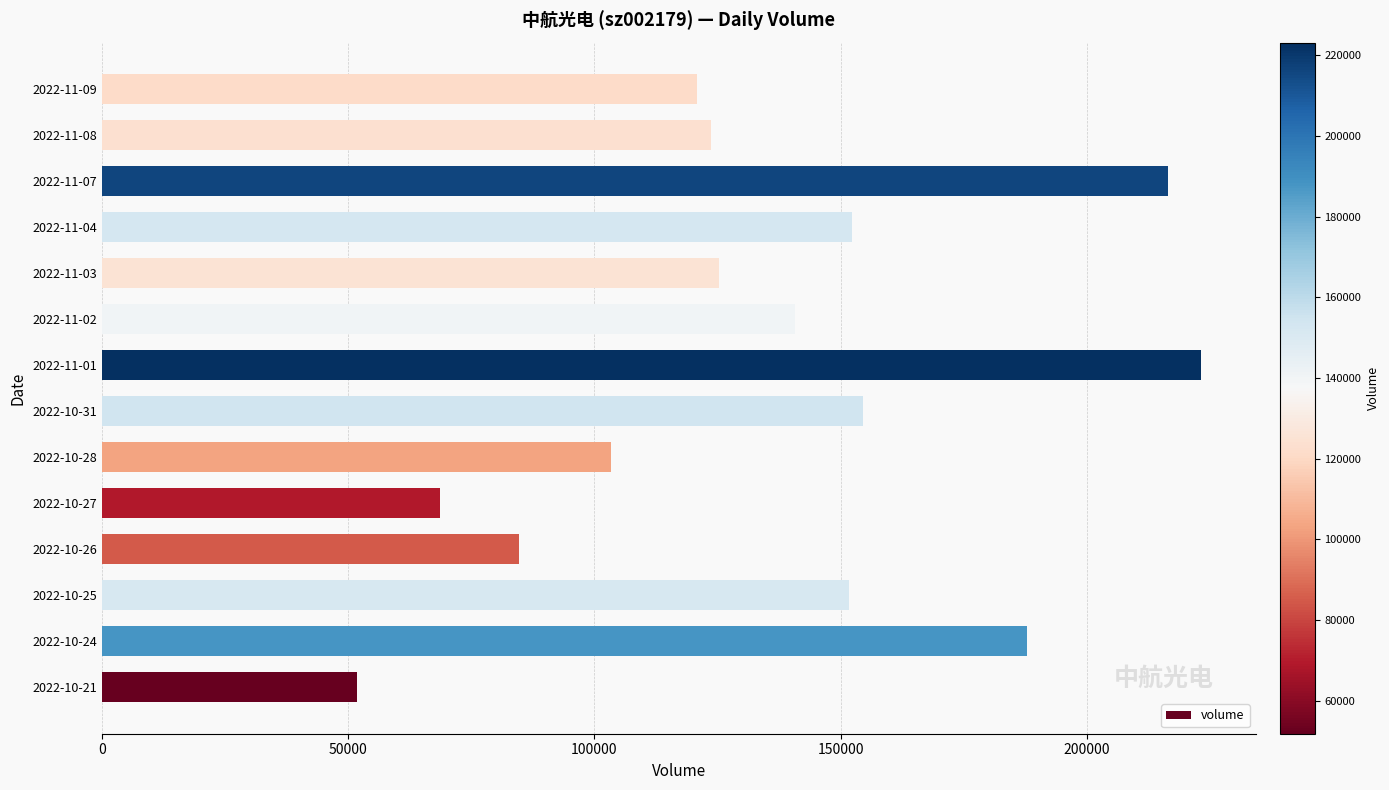

What is the greatest value displayed?

223192